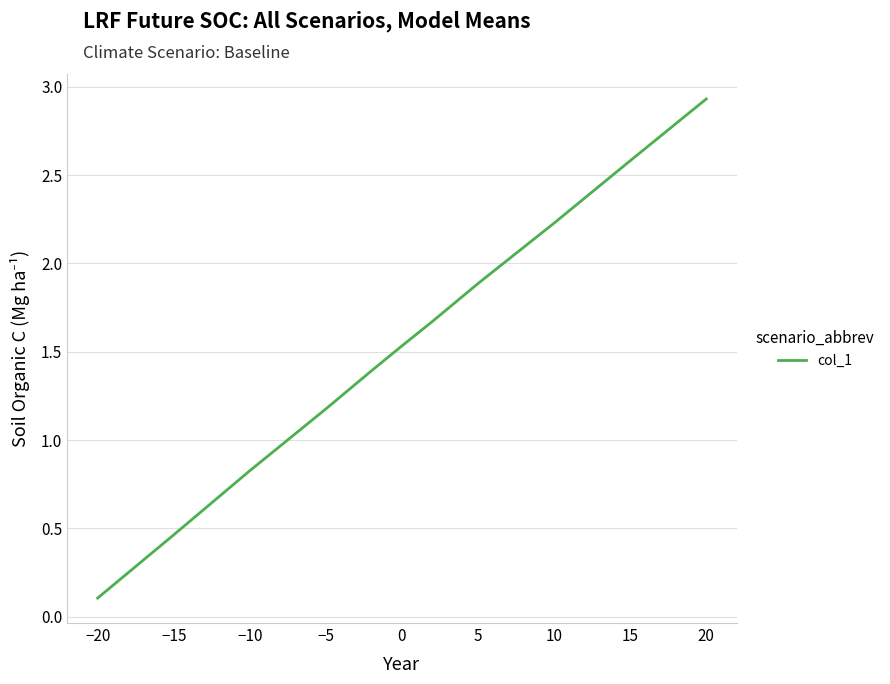

What is the difference between the maximum and minimum values?

2.8